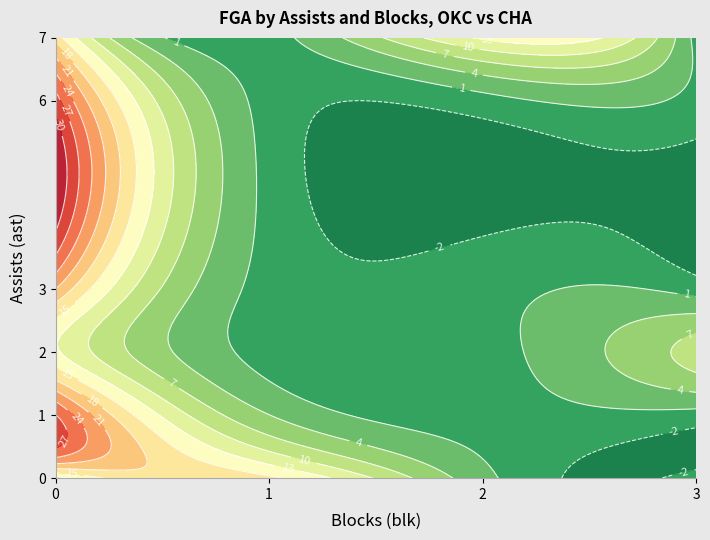

What is the difference between the second highest and second lowest values in the blk series?

2